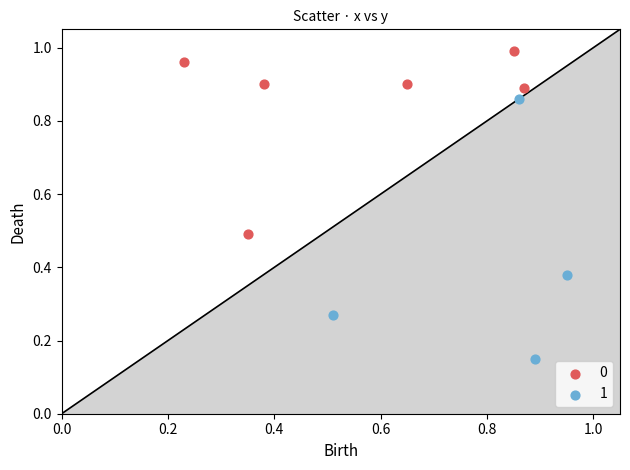

What are all the series names shown in the legend?

0, 1